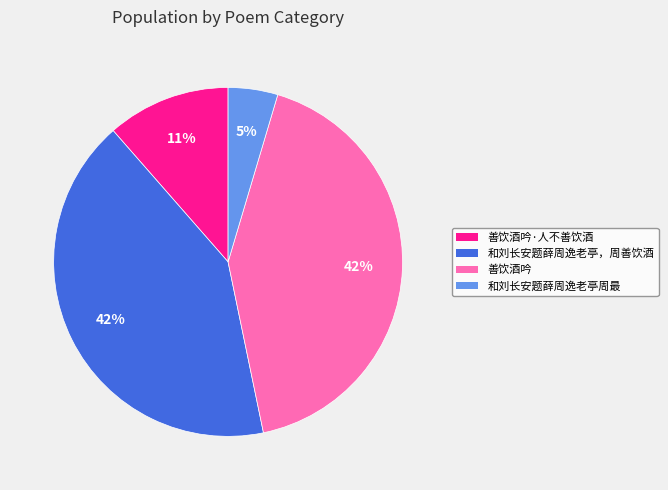

Is there a majority slice in this chart?

No